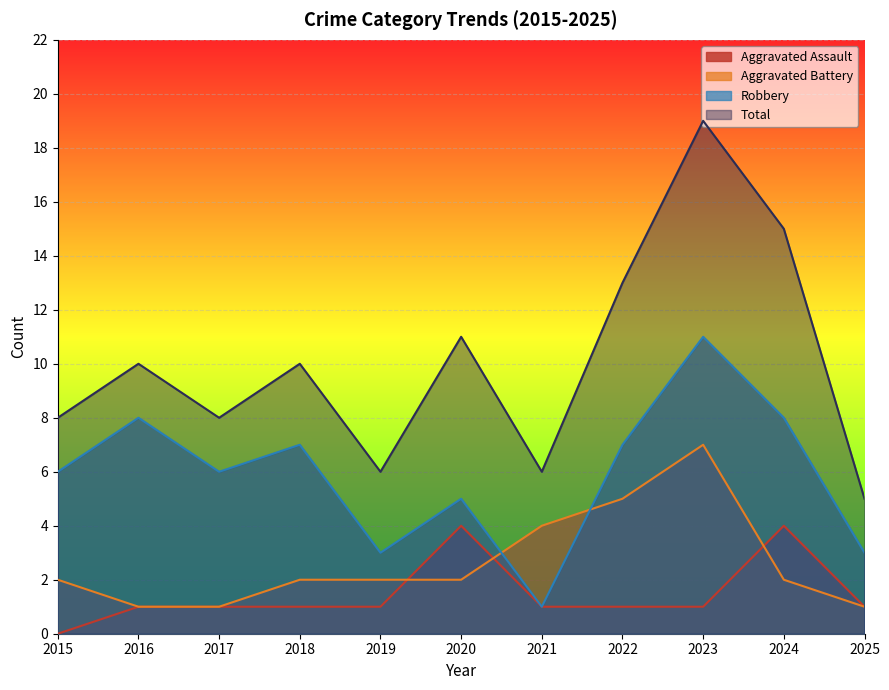

What is the difference between the second highest and second lowest values in the Aggravated Assault series?

3